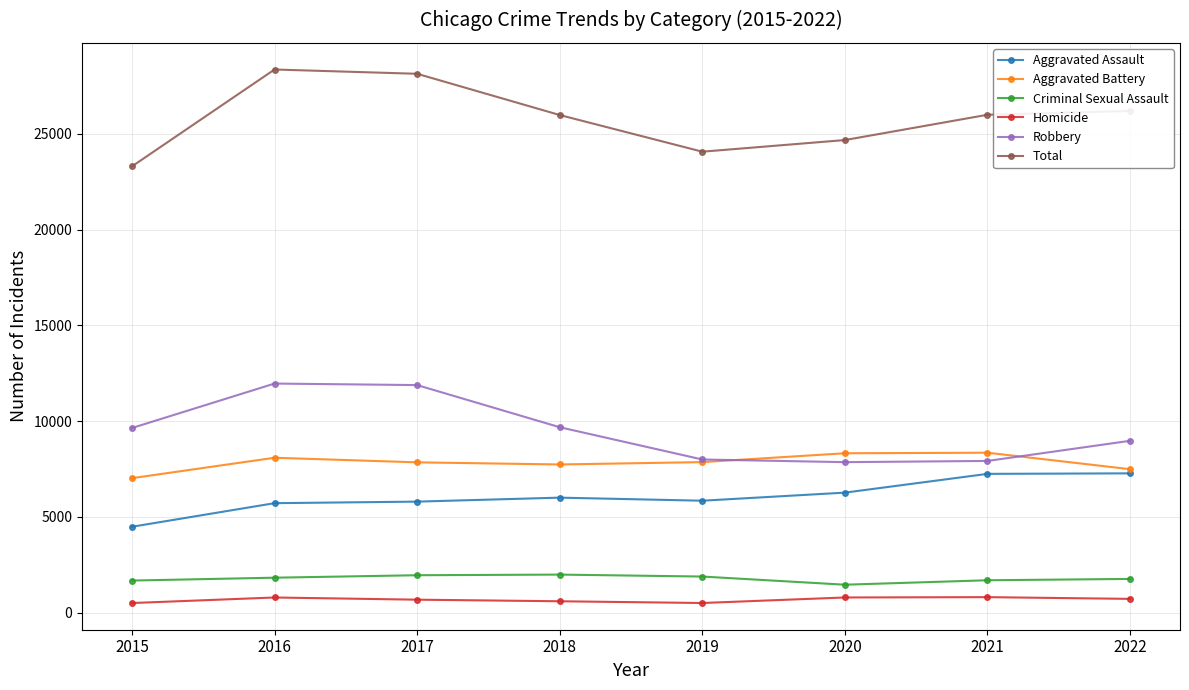

Rank the series by their maximum value, from lowest to highest.

Homicide, Criminal Sexual Assault, Aggravated Assault, Aggravated Battery, Robbery, Total